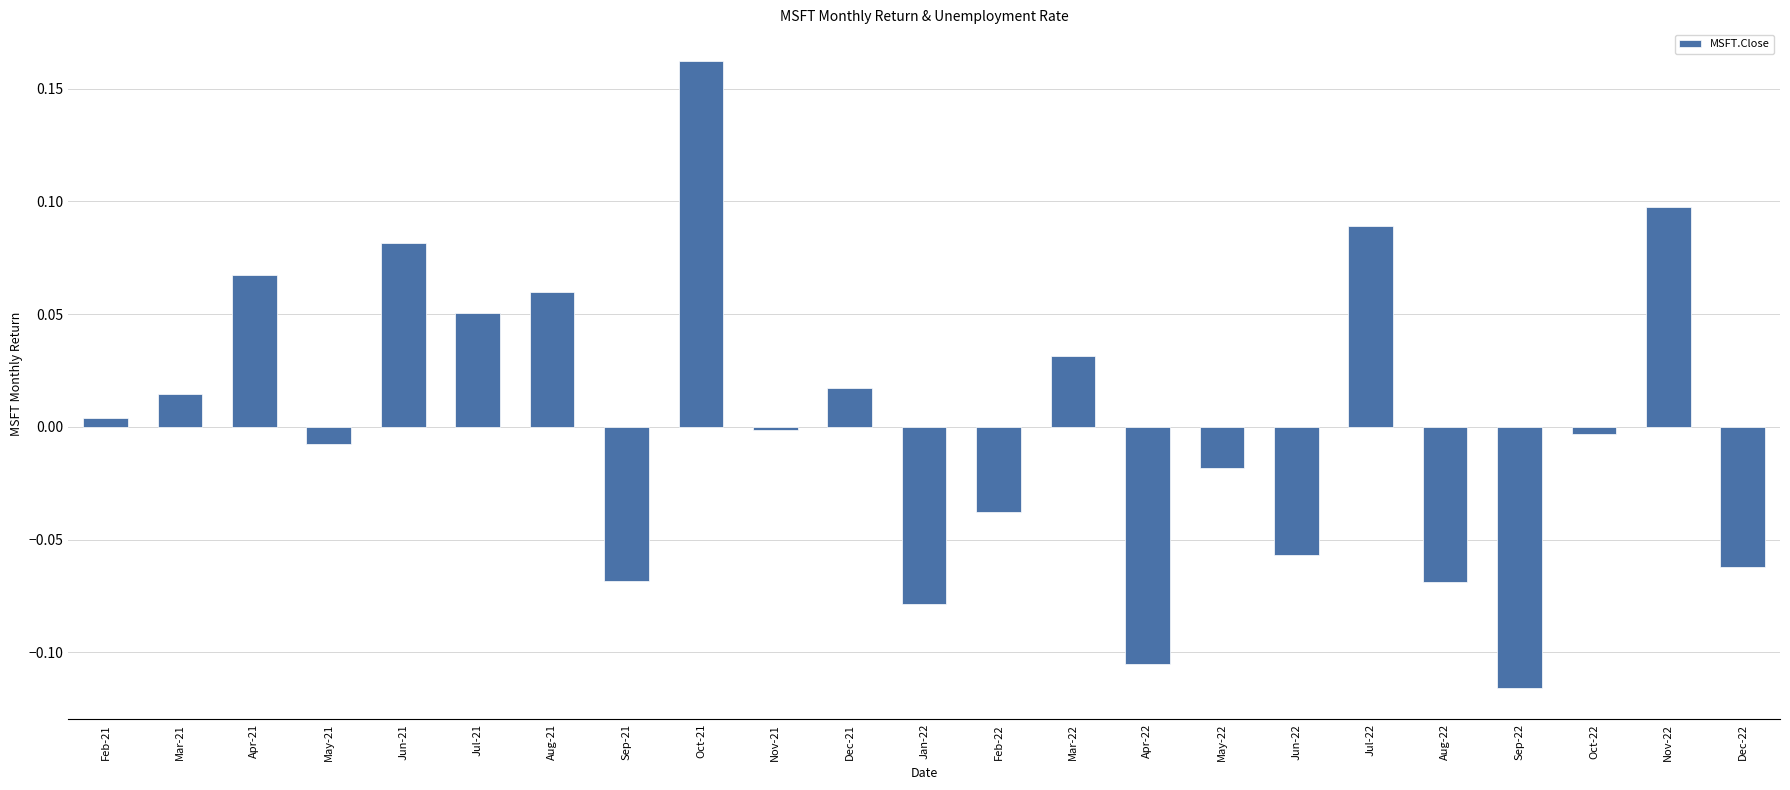

How many distinct data groups are displayed?

1